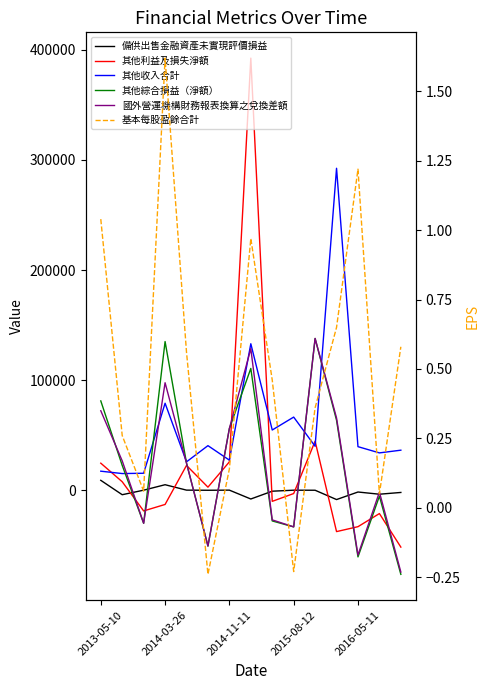

True or false: 其他利益及損失淨額 has more than 1 points higher than both neighbors.

True